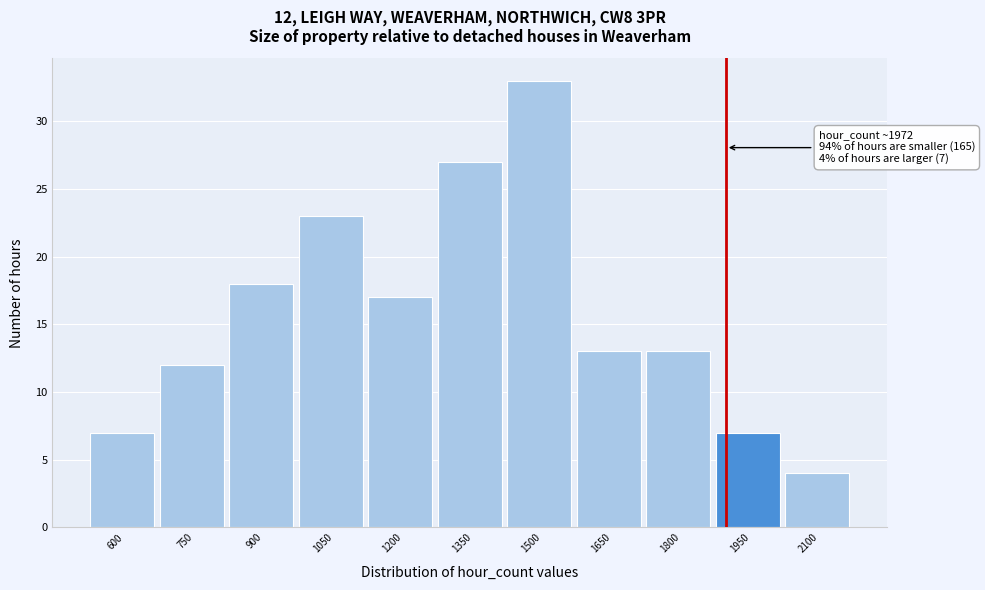

Reading left to right, what are all the values shown in this chart?

7	12	18	23	17	27	33	13	13	7	4